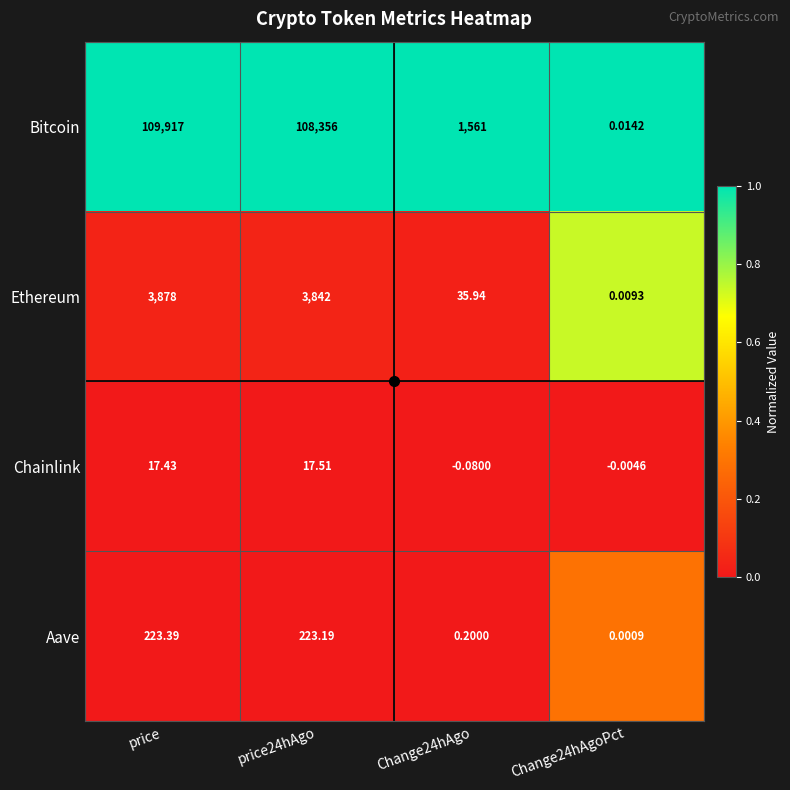

Which series has the largest range (max minus min)?

Bitcoin